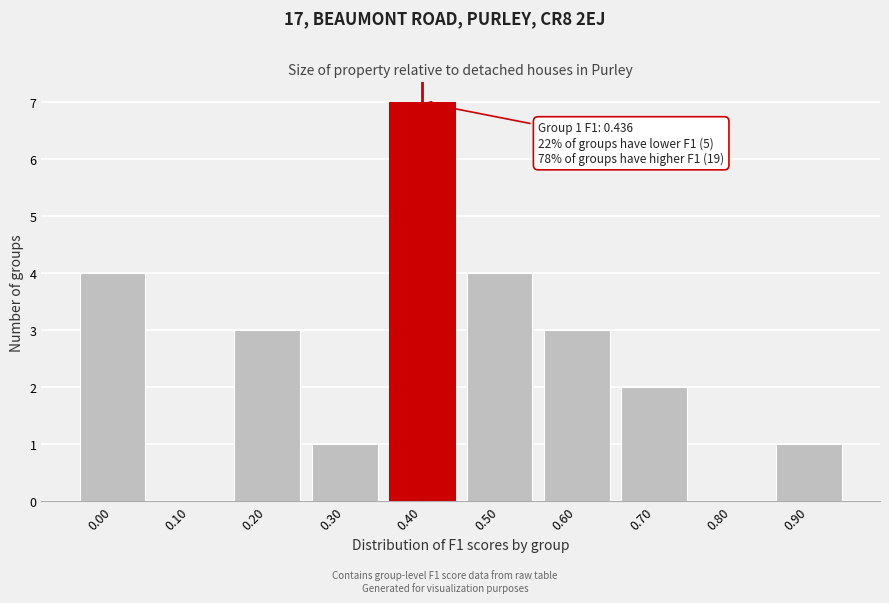

Reading left to right, list all the values displayed in this chart.

0.00=4	0.10=0	0.20=3	0.30=1	0.40=7	0.50=4	0.60=3	0.70=2	0.80=0	0.90=1